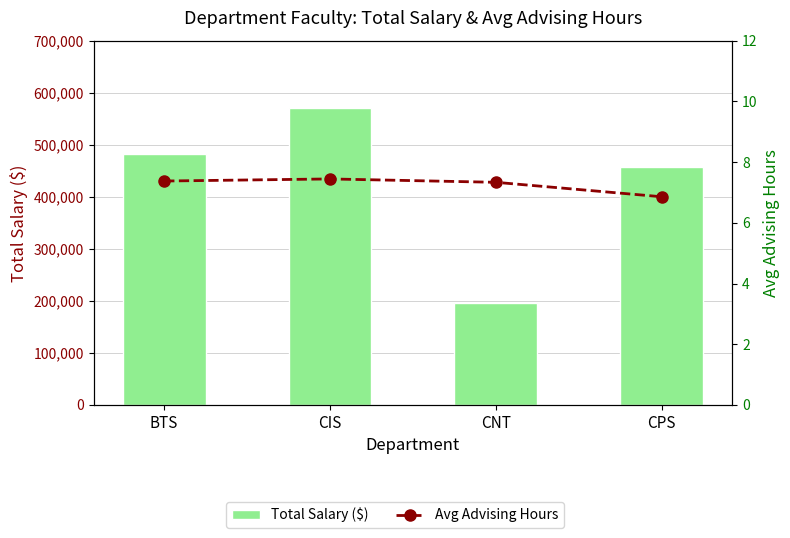

Reading right to left, list all the values displayed in this chart.

Total Salary ($): 456250.0	196250.0	570000.0	482500.0
Avg Advising Hours: 6.9	7.3	7.4	7.4